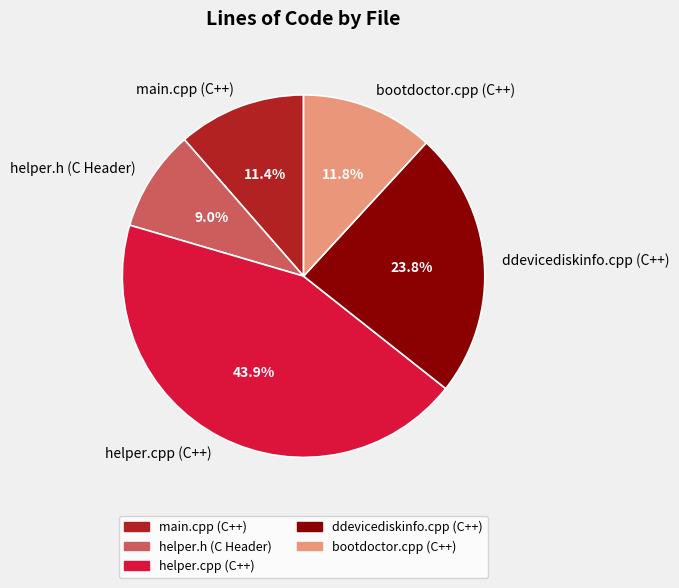

To the nearest percent, what is the difference between the bootdoctor.cpp (C++) and helper.cpp (C++) slice percentages?

32%